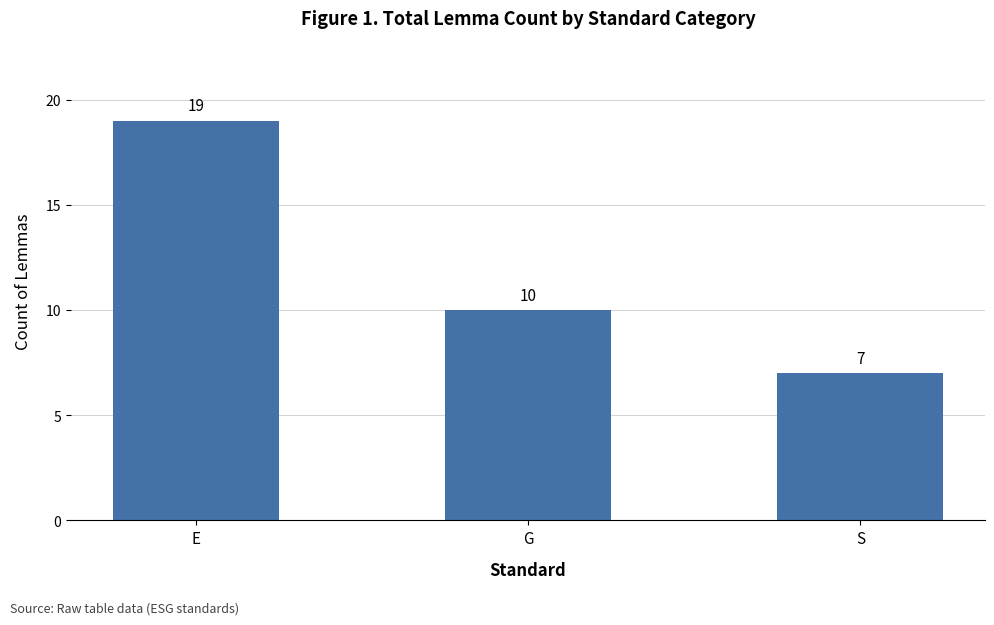

The value at S is 7. True or false?

True